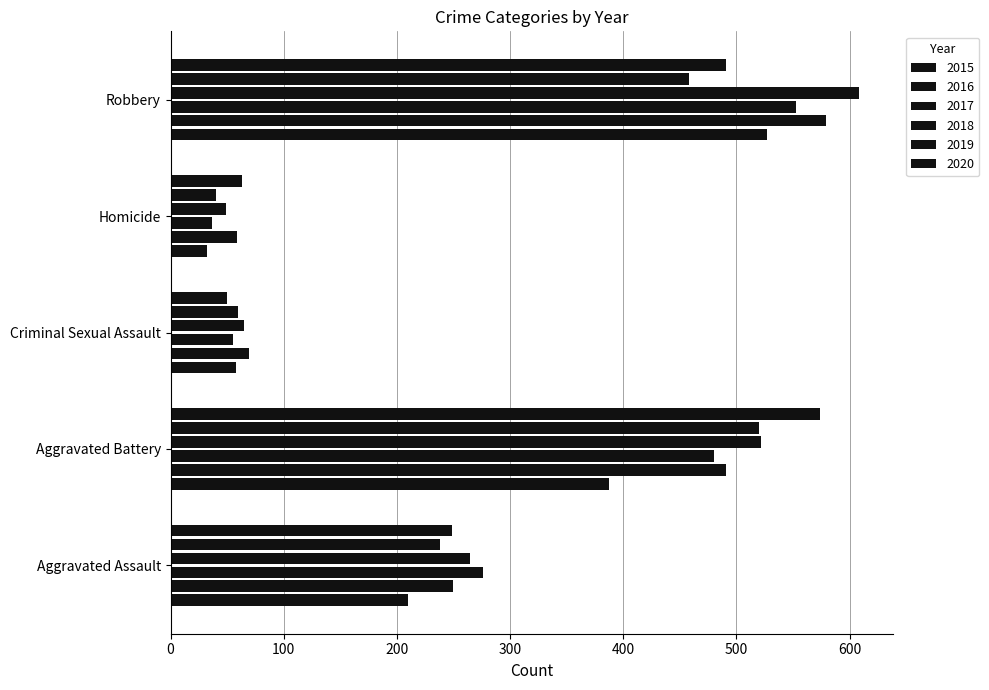

How many values in the 2016 series are below 250?

2